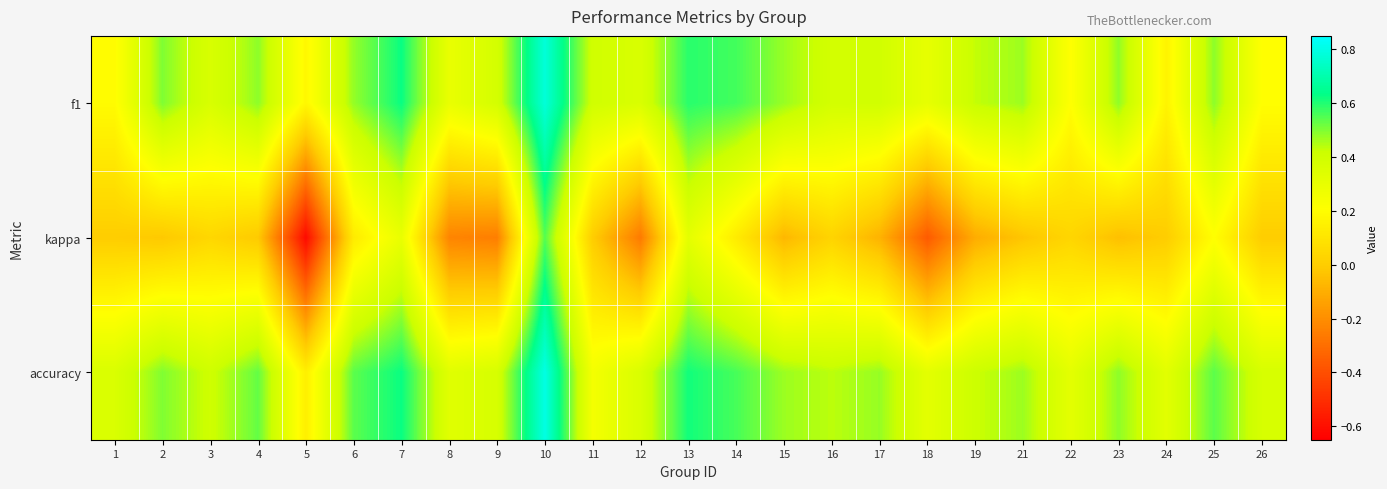

Which series has the widest spread of values?

kappa